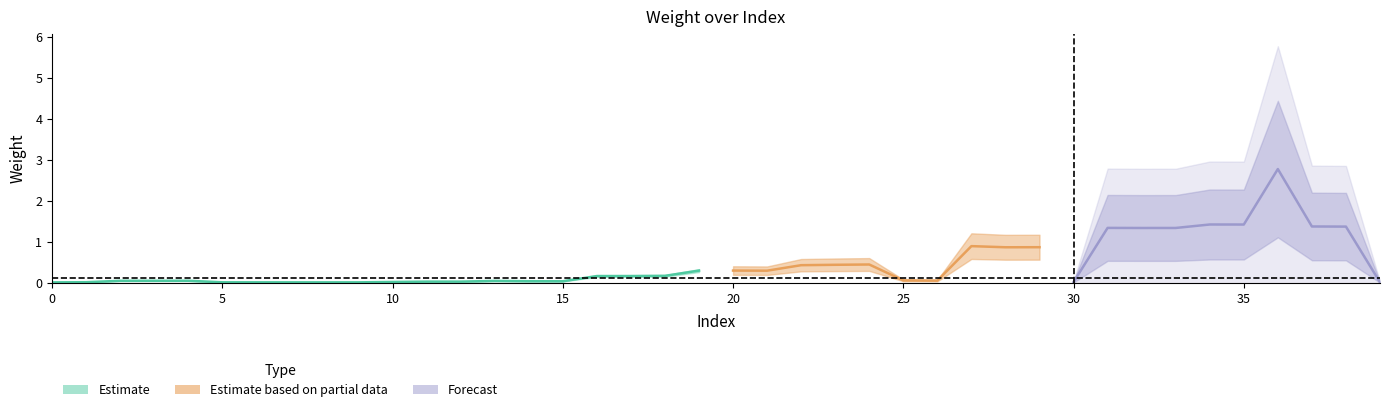

The chart shows a value of 0.0 at 19. True or false?

False